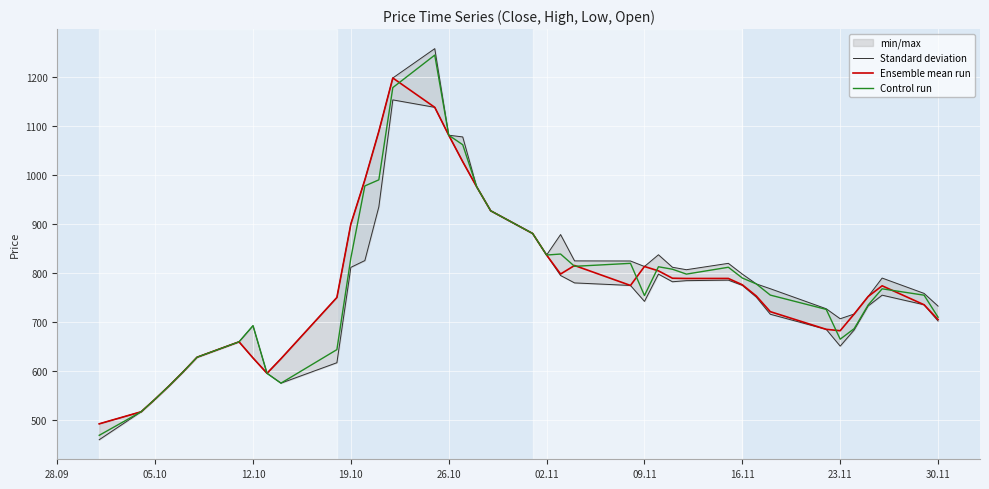

What is the highest value of the Ensemble mean run series?

1198.3